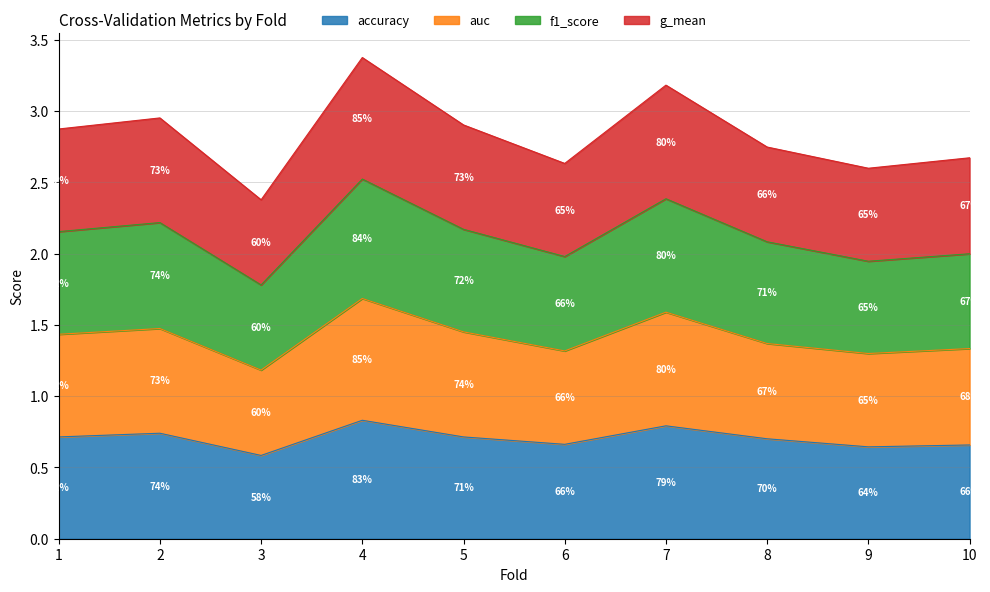

The accuracy series shows 0.8 at 4. True or false?

True